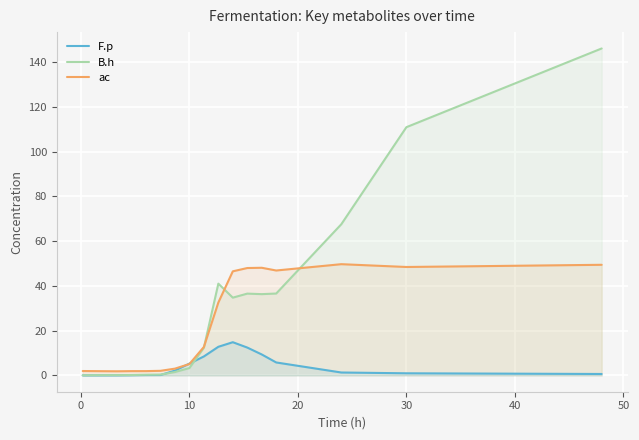

Read the ac value at 10.

5.1